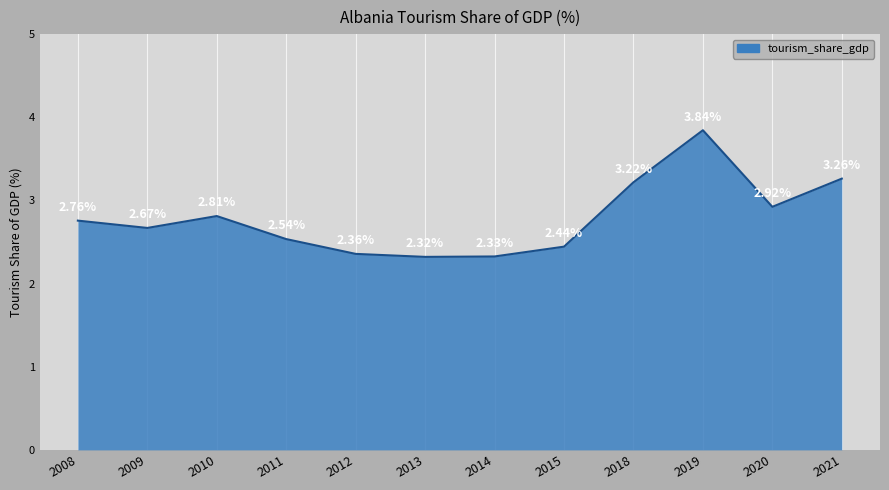

Rank the categories by value from lowest to highest.

2013, 2014, 2012, 2015, 2011, 2009, 2008, 2010, 2020, 2018, 2021, 2019